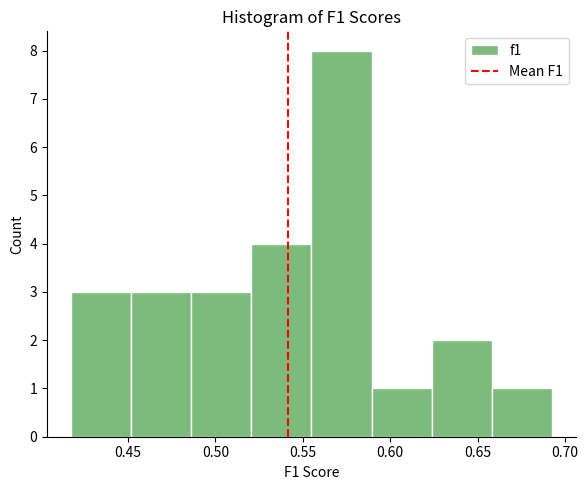

How tall is the bar that spans 0.625 to 0.660 on the x-axis? Neither the bar edges nor the heights are printed on the chart, so give them approximately, as read against the axes.

2